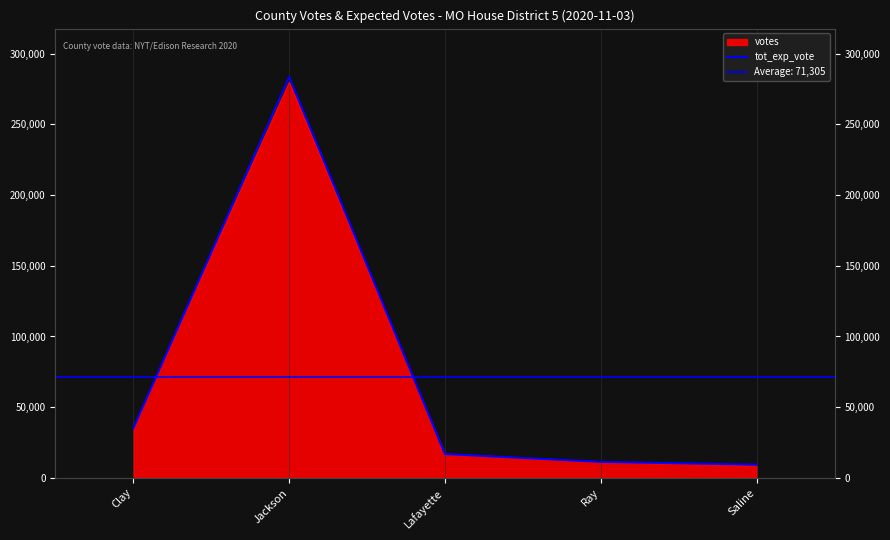

How many data points are less than 16884?

2